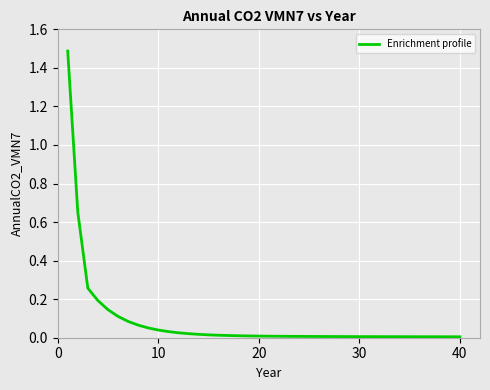

What is the difference between the maximum and minimum values?

1.5